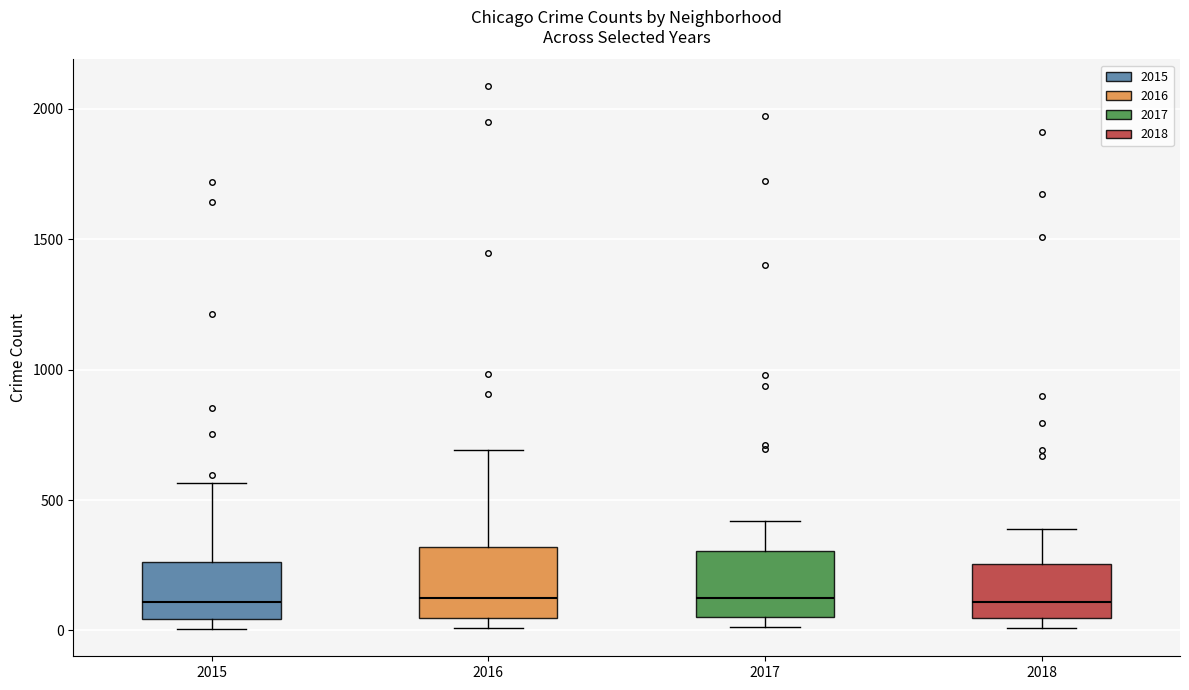

Where is the lower edge of the box at x = 2015 on the y-axis? The values are not printed on the chart, so give them approximately, as read against the axis.

50